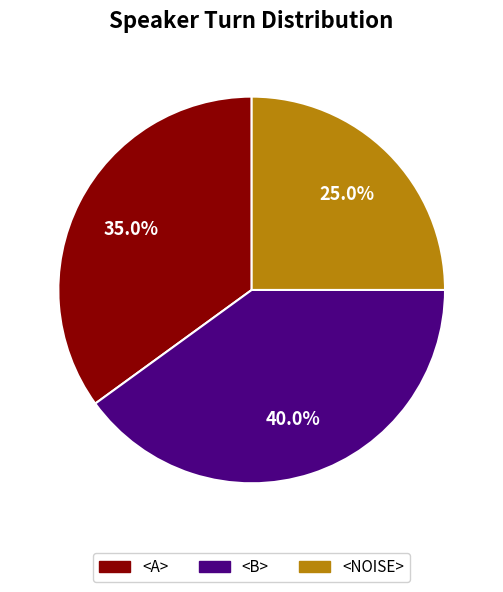

Combined, do <NOISE> and <A> account for over 50%?

Yes